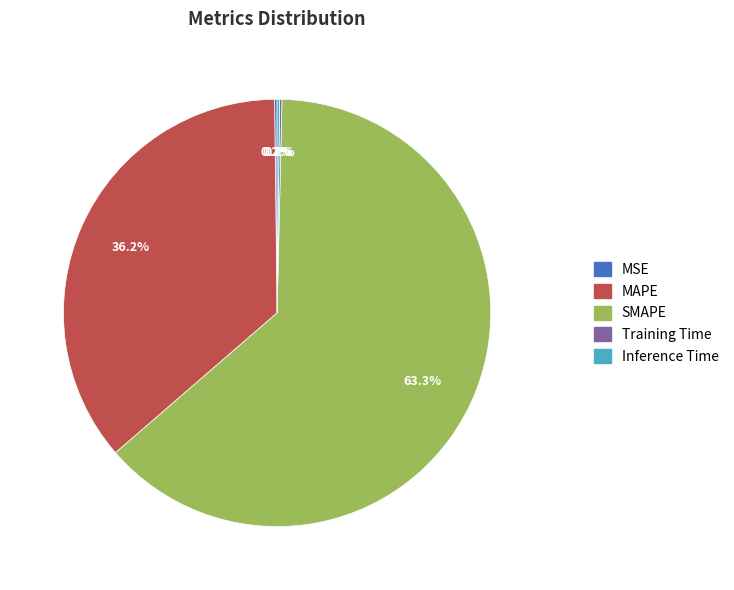

To the nearest percent, what percentage of the pie is MAPE?

36%